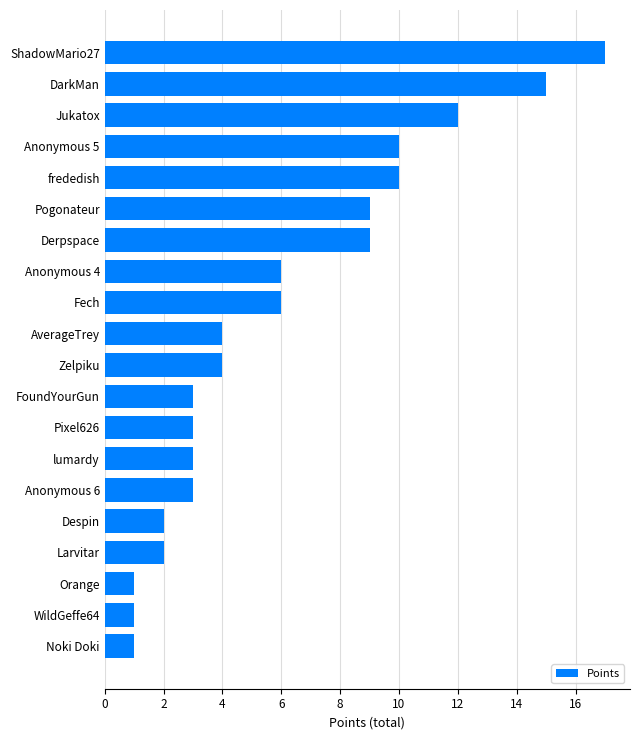

Is it true that the value at WildGeffe64 is 1?

True